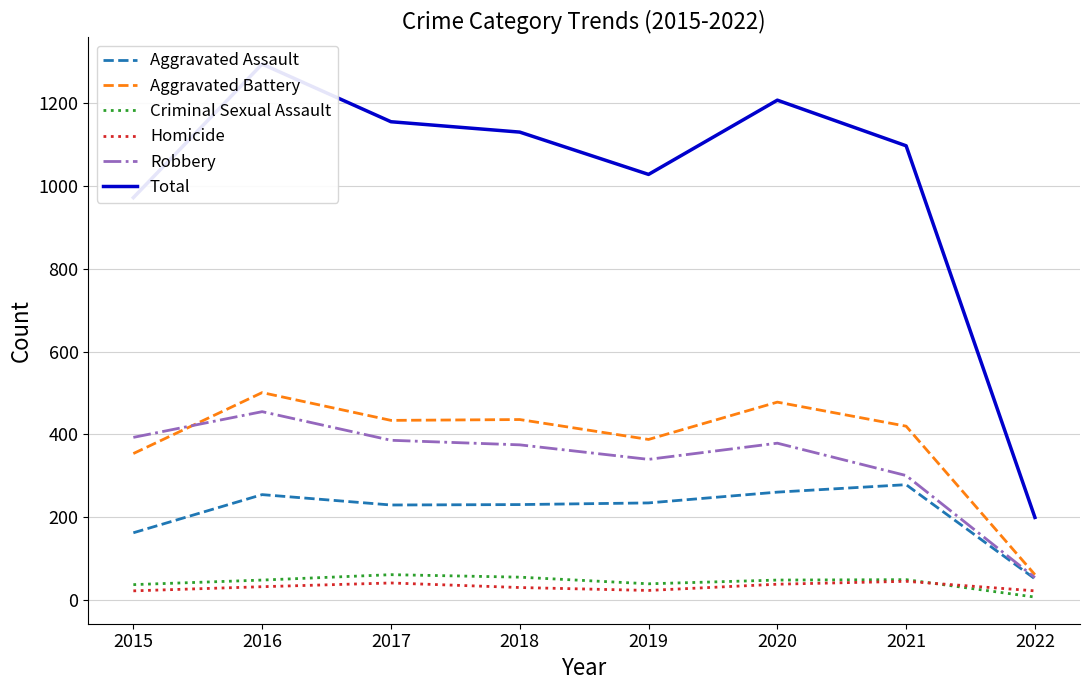

What is the lowest value of the Total series?

200